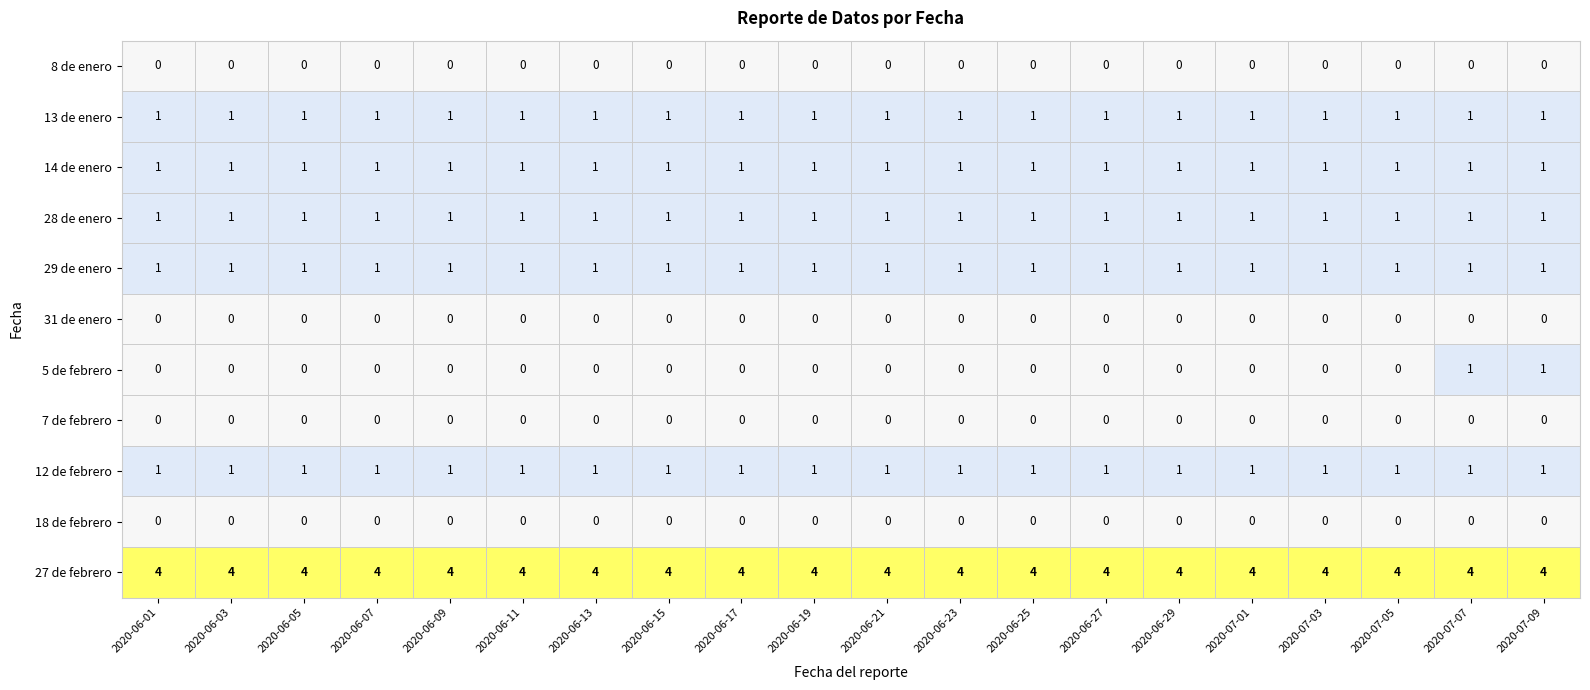

Which series has the largest total across all categories?

27 de febrero